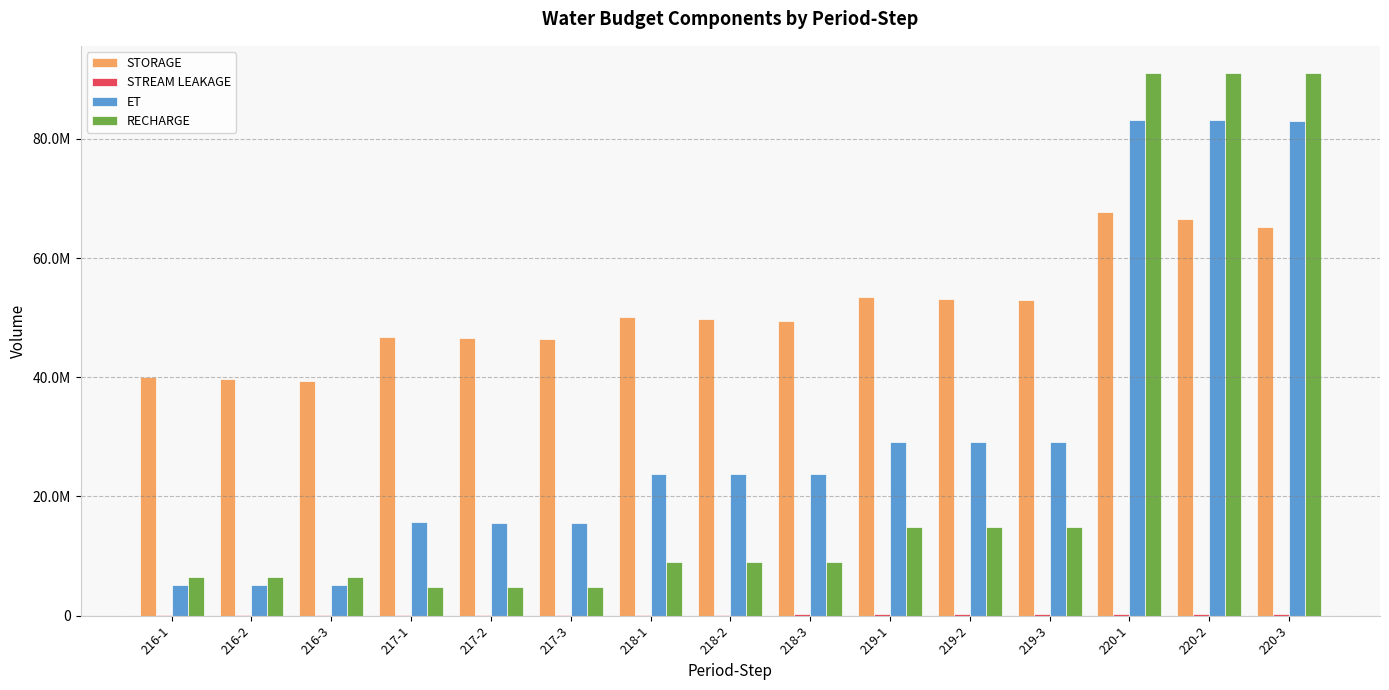

What position from the left is 219-3?

12